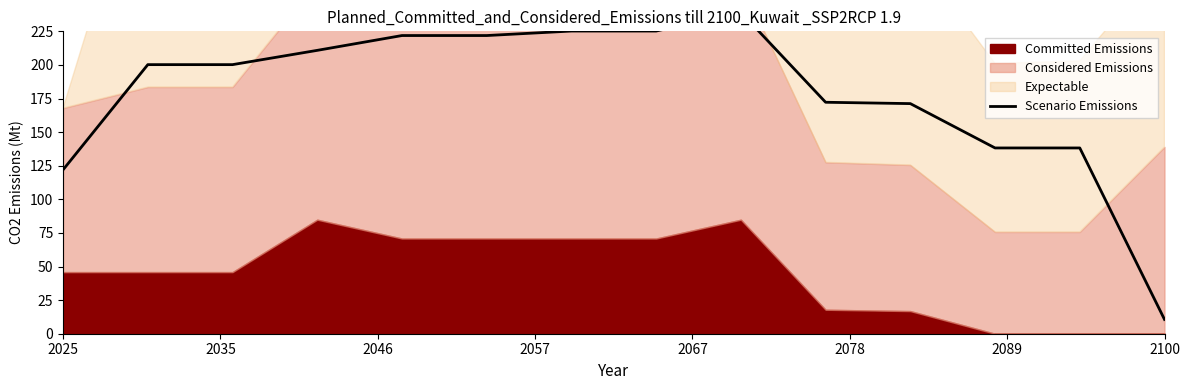

Which has a higher value, 2089 or 9?

2089